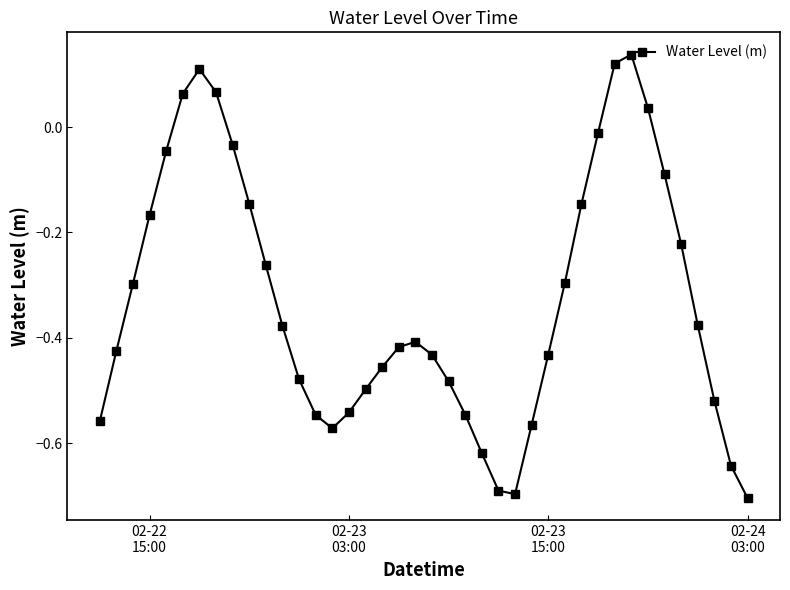

How many positive values are there?

6